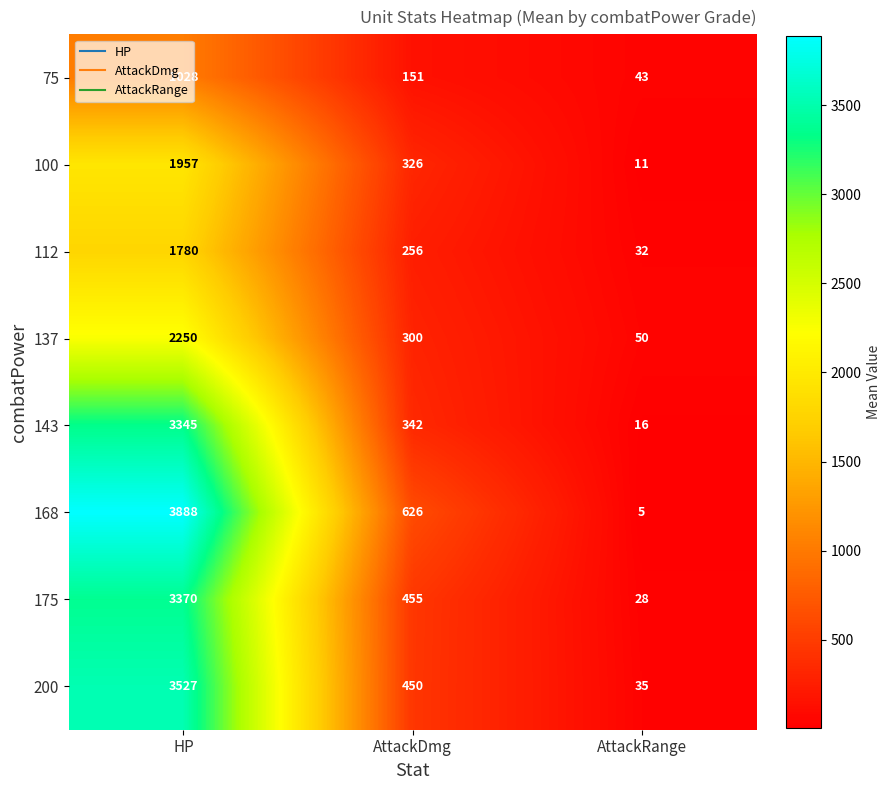

At HP, list the series in order from largest to smallest.

168, 200, 175, 143, 137, 100, 112, 75